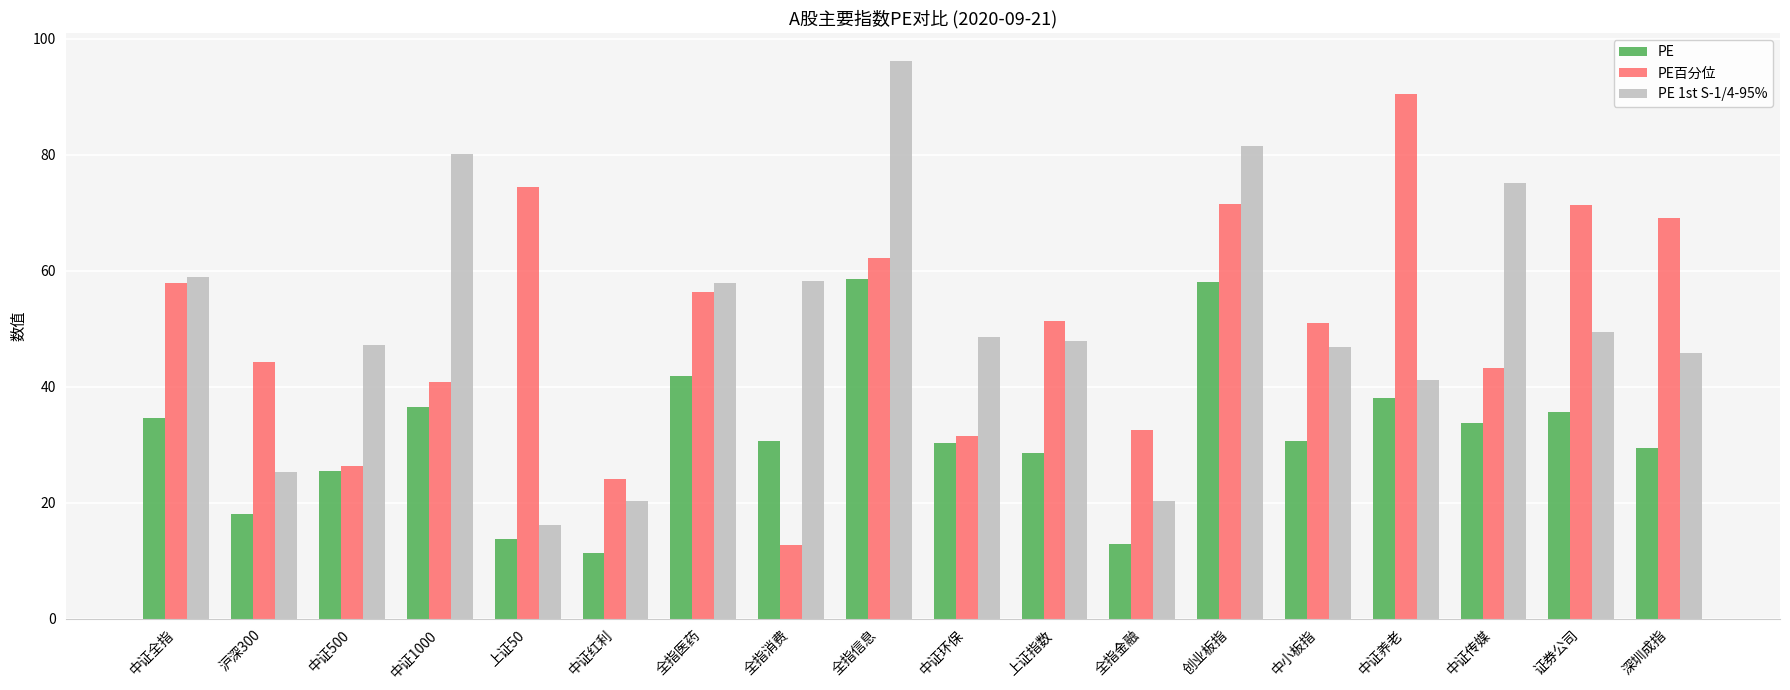

At which category is the sum across all series the highest?

全指信息